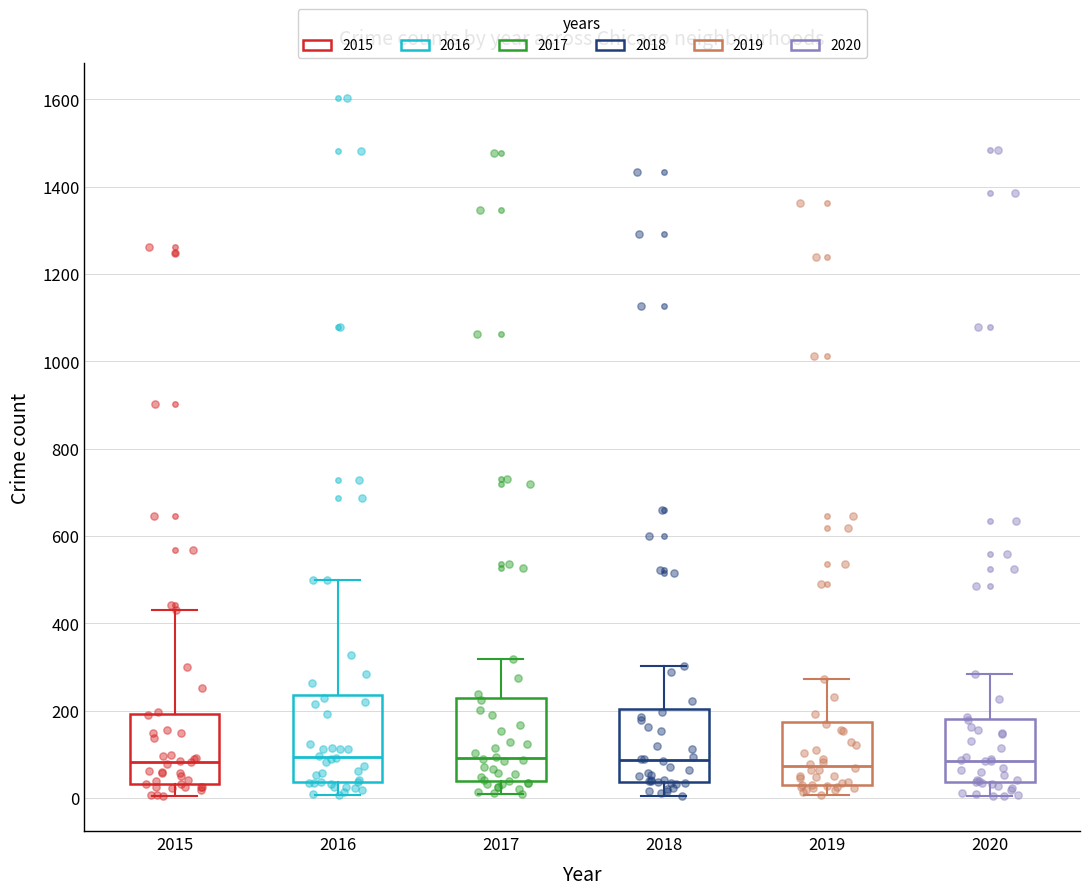

Reading left to right, read every box against the y-axis: the position of its median line, the range the box covers, and the ends of its whiskers. The values are not printed on the chart, so give them approximately, as read against the axis.

2015: median 80, box 40 to 200, whiskers 0 to 440
2016: median 100, box 40 to 240, whiskers 0 to 500
2017: median 100, box 40 to 220, whiskers 0 to 320
2018: median 80, box 40 to 200, whiskers 0 to 300
2019: median 80, box 40 to 180, whiskers 0 to 280
2020: median 80, box 40 to 180, whiskers 0 to 280